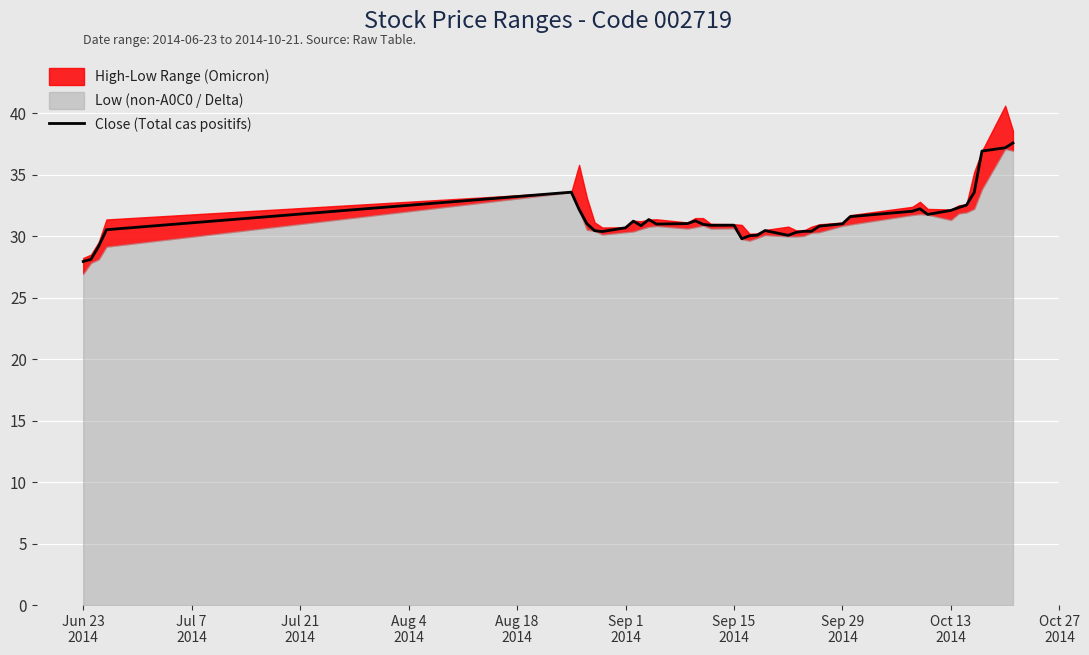

What is the highest value of the Close (Total cas positifs) series?

37.6